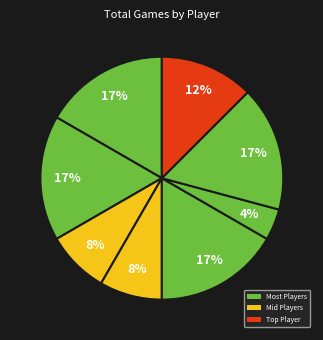

Is there a majority slice in this chart?

No